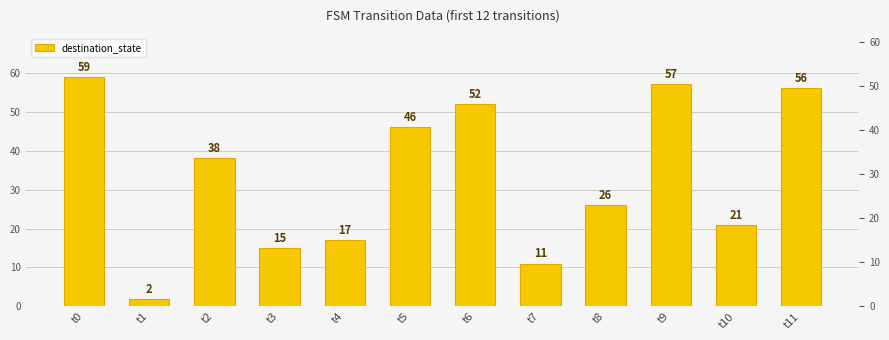

What is the value of the 3rd bar from the left?

38